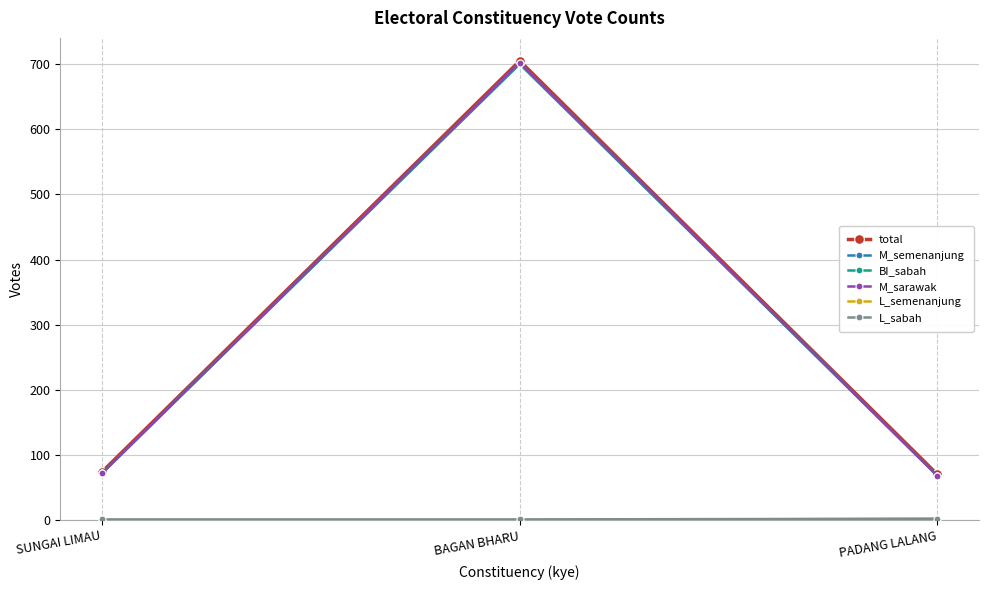

Where is L_sabah nearest to the value 1?

SUNGAI LIMAU